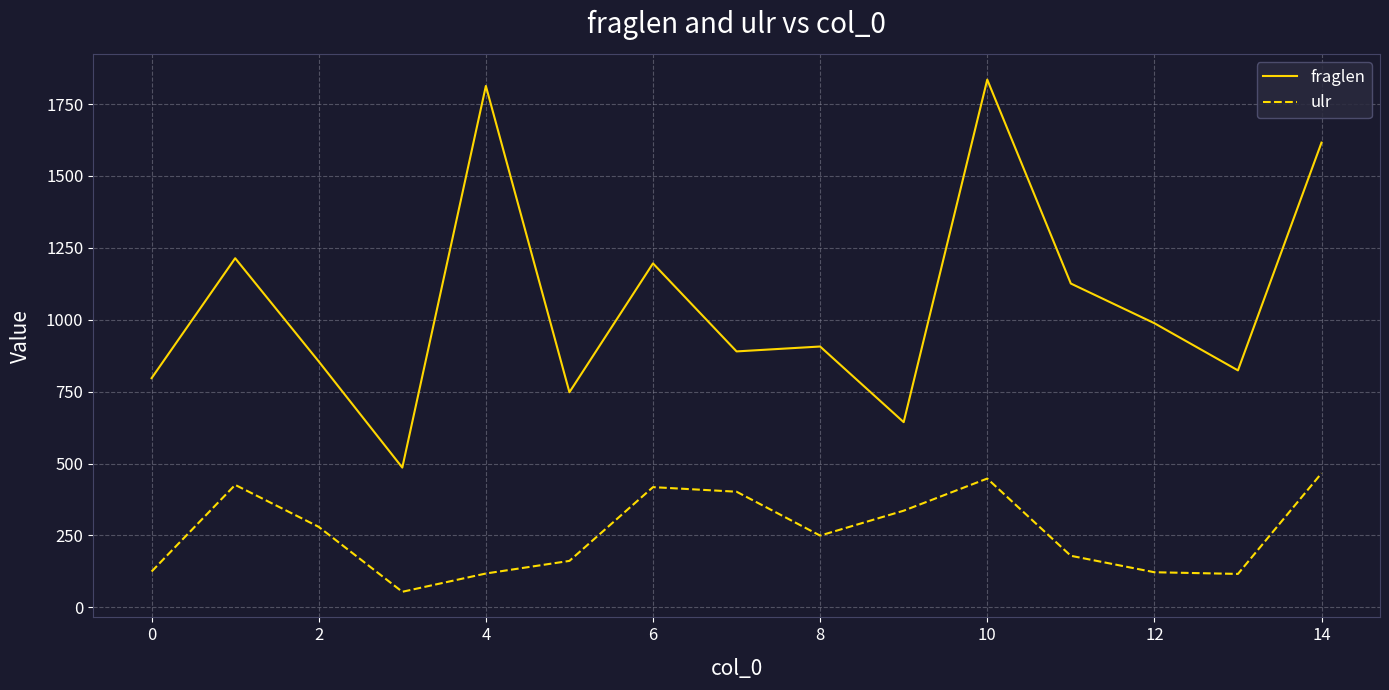

Which series has the widest spread of values?

fraglen